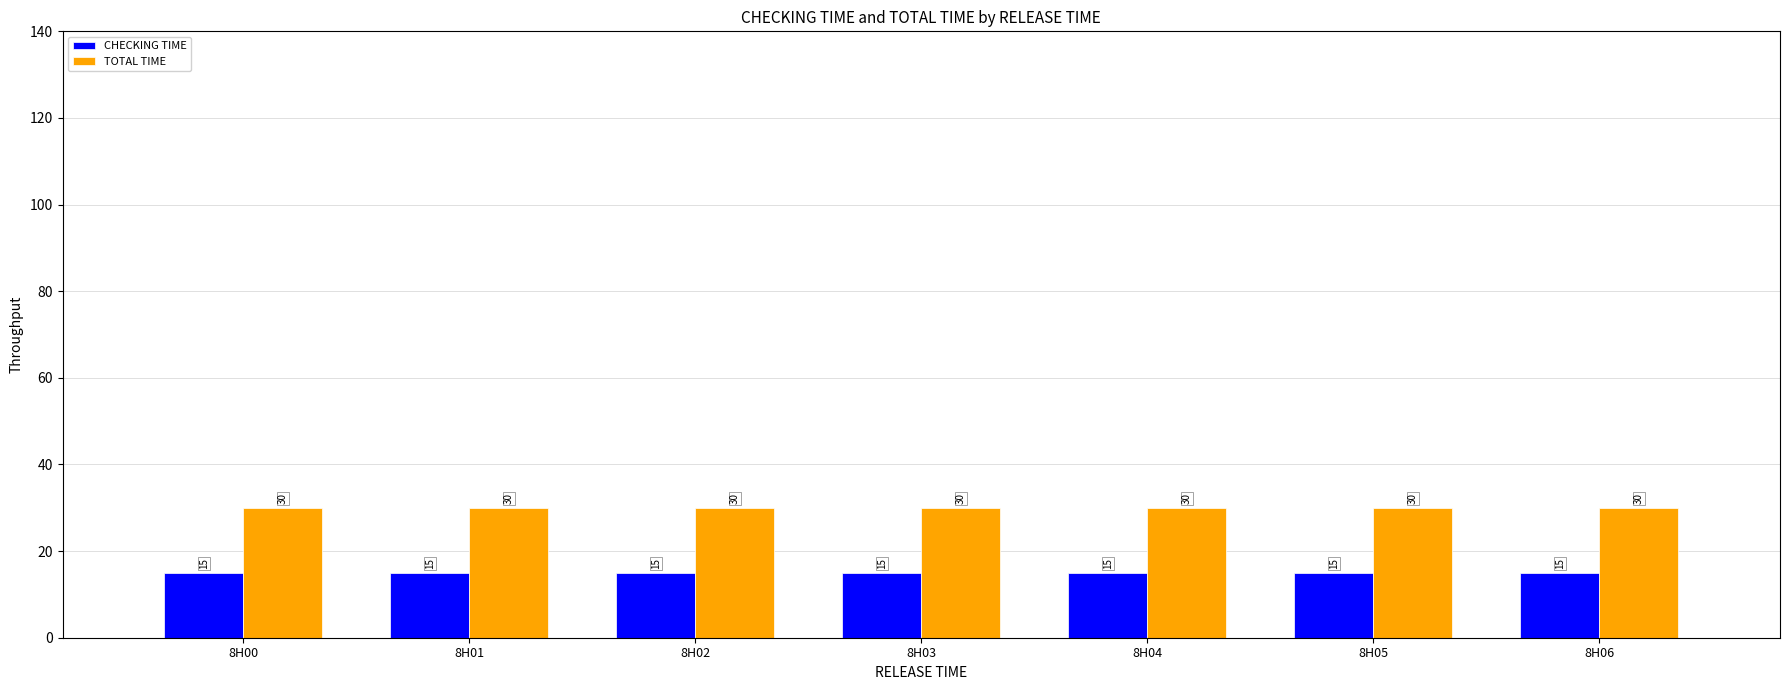

What is the total value across all series at 8H06?

45